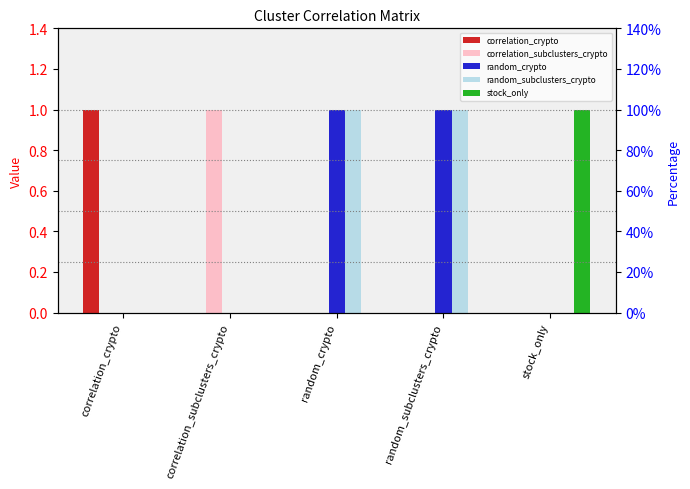

How many values in the stock_only series exceed 0?

1